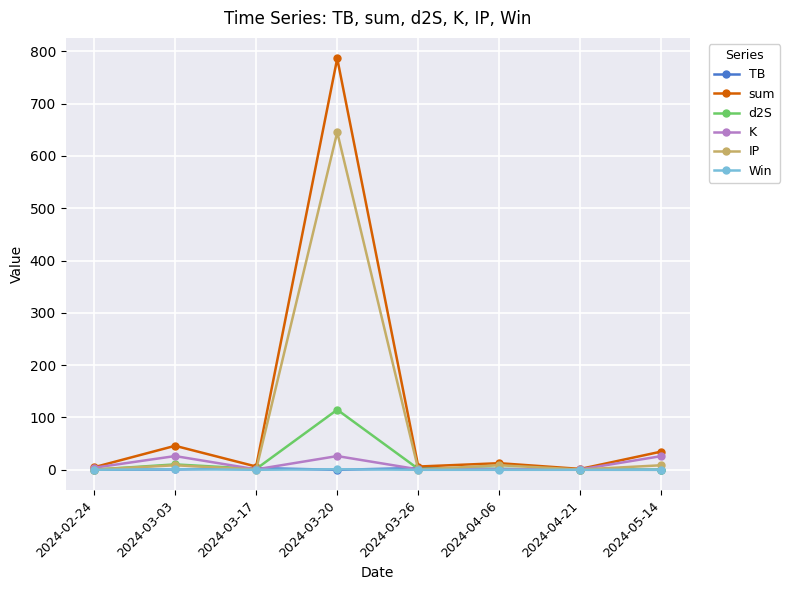

What is the sum of the sum values at 2024-04-21 and 2024-02-24?

6.5